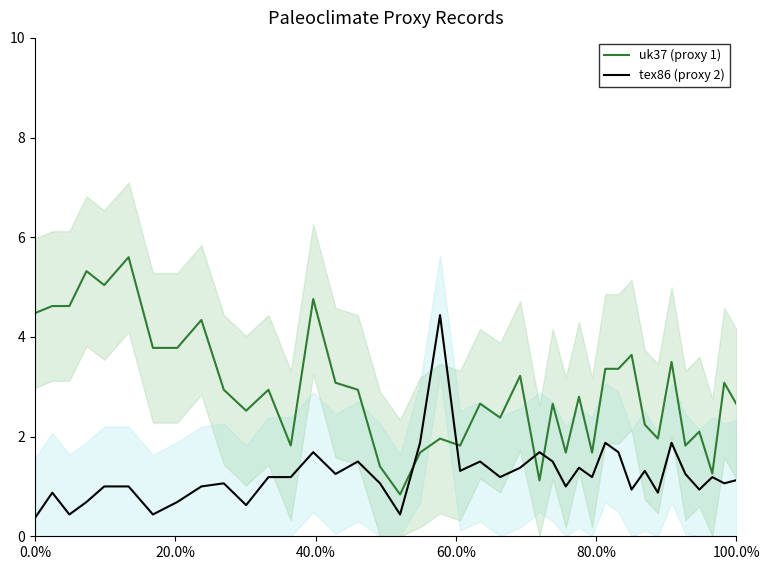

What is the maximum value for tex86 (proxy 2)?

4.4